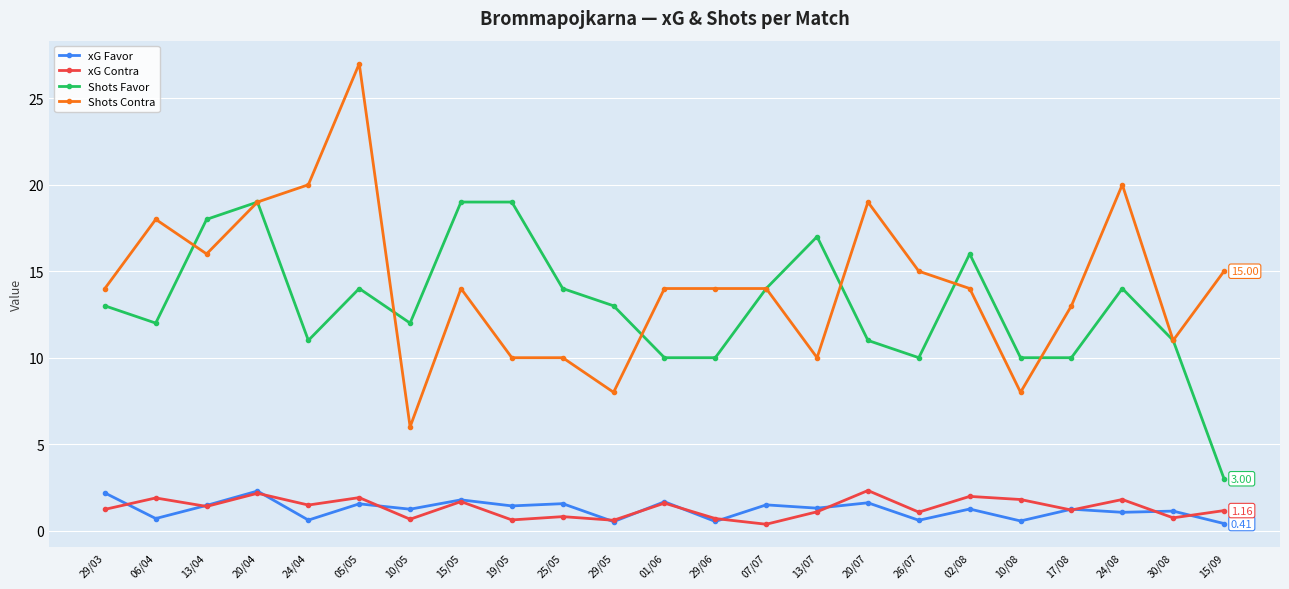

Which series has the largest total across all categories?

Shots Contra